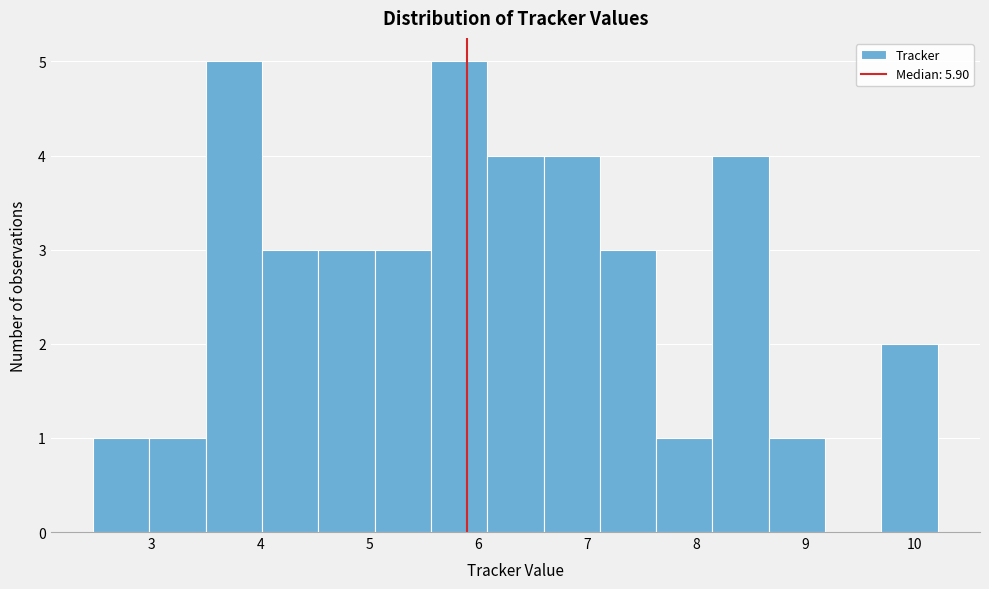

Reading left to right, list every bar in this chart as the range it spans on the x-axis followed by its height. Neither the bar edges nor the heights are printed on the chart, so give them approximately, as read against the axes.

2.5 to 3.0: 1
3.0 to 3.5: 1
3.5 to 4.0: 5
4.0 to 4.5: 3
4.5 to 5.0: 3
5.0 to 5.6: 3
5.6 to 6.1: 5
6.1 to 6.6: 4
6.6 to 7.1: 4
7.1 to 7.6: 3
7.6 to 8.1: 1
8.1 to 8.7: 4
8.7 to 9.2: 1
9.2 to 9.7: 0
9.7 to 10.2: 2